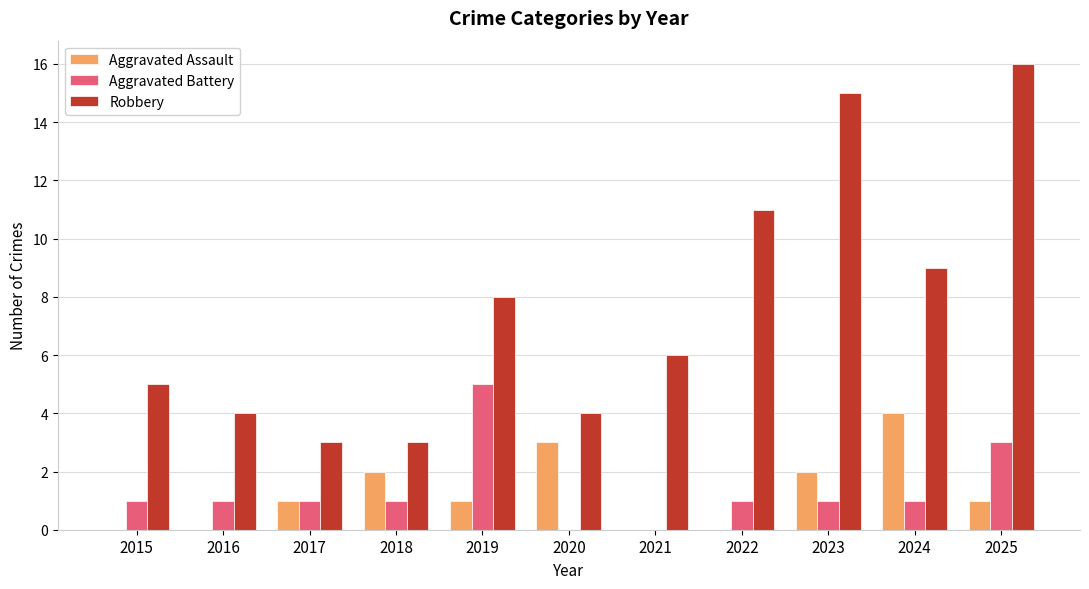

What value does the Aggravated Battery series have at 2022?

1